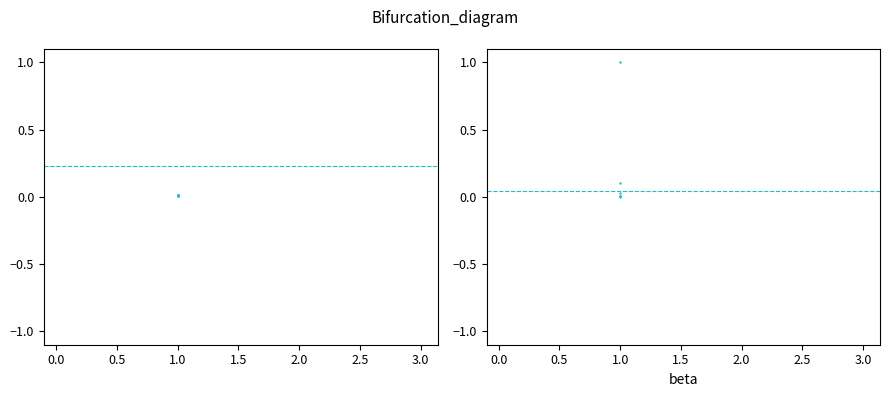

Which series reaches the maximum Y coordinate?

Leve EXP